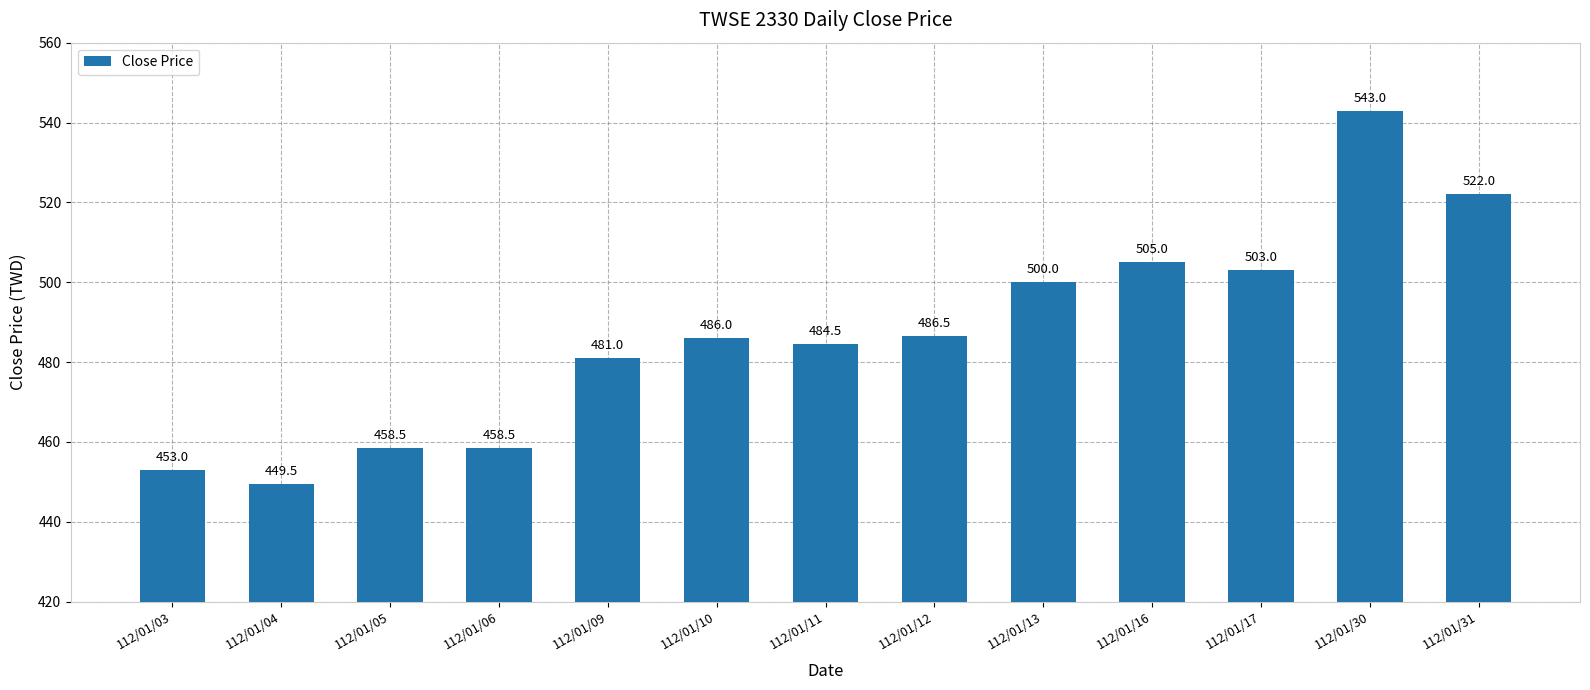

The value at 112/01/03 is 746.4. True or false?

False